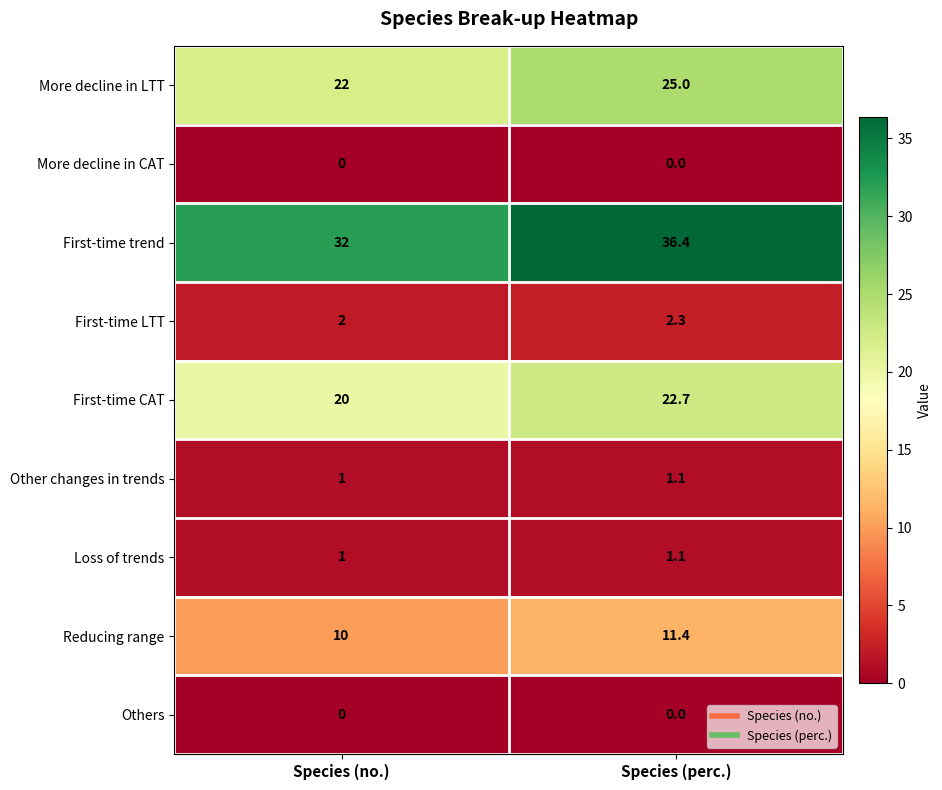

Reading left to right, transcribe all the data shown in this chart.

More decline in LTT: 22.0	25.0
More decline in CAT: 0.0	0.0
First-time trend: 32.0	36.4
First-time LTT: 2.0	2.3
First-time CAT: 20.0	22.7
Other changes in trends: 1.0	1.1
Loss of trends: 1.0	1.1
Reducing range: 10.0	11.4
Others: 0.0	0.0